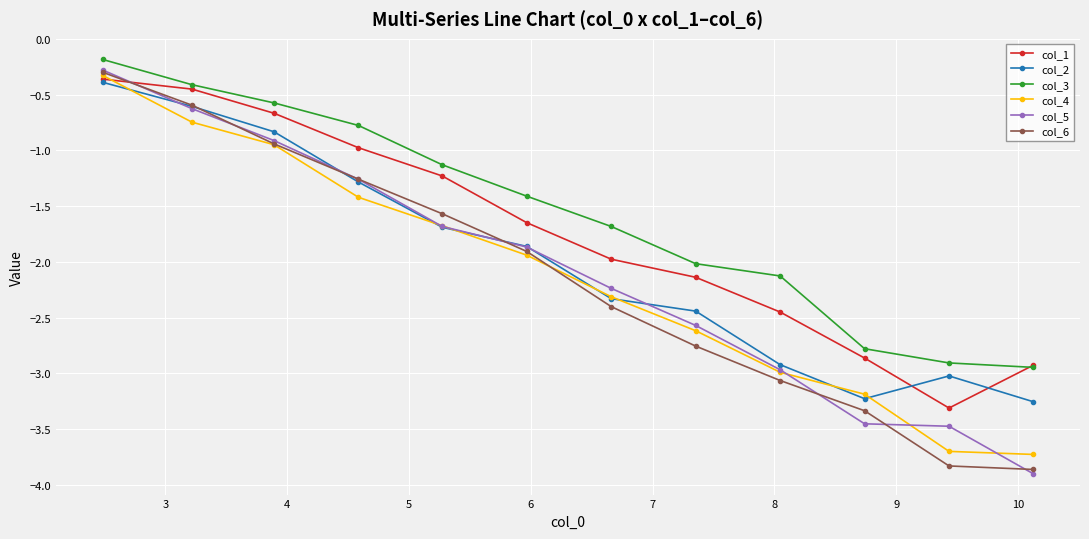

Which series has the largest total across all categories?

col_3